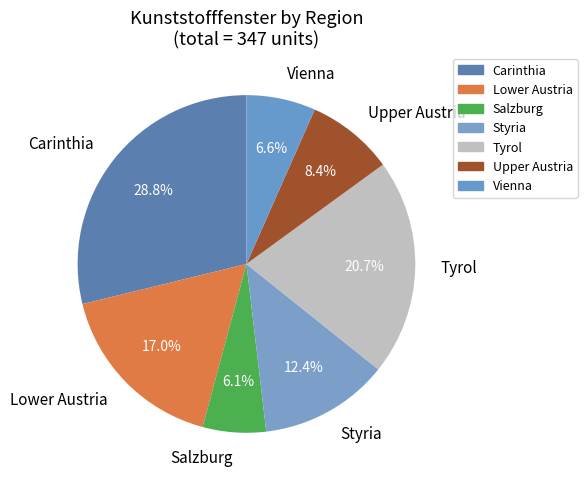

To the nearest percent, what is the difference between the Styria and Upper Austria slice percentages?

4%